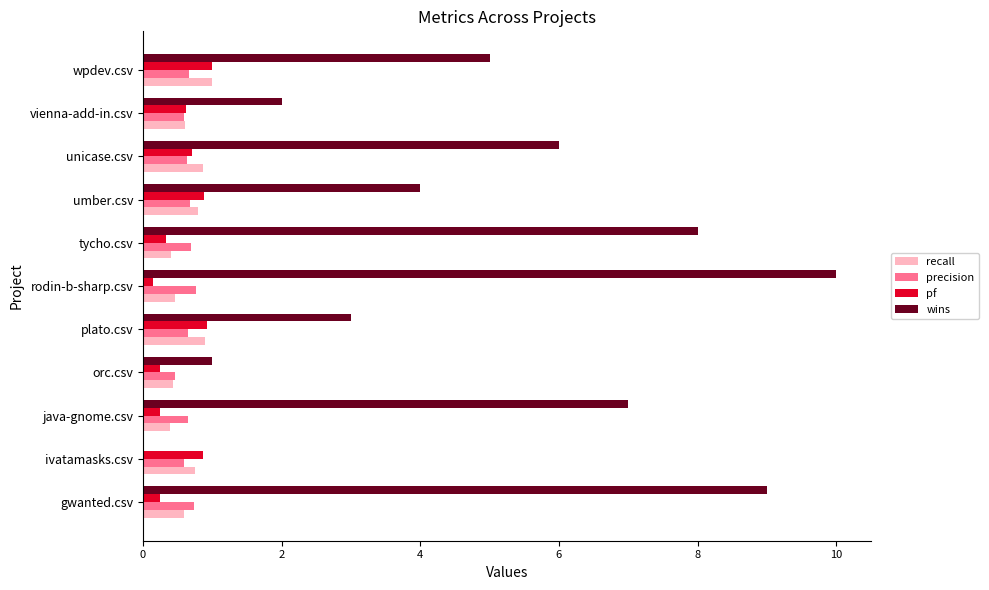

Which series changed the most between rodin-b-sharp.csv and wpdev.csv?

wins